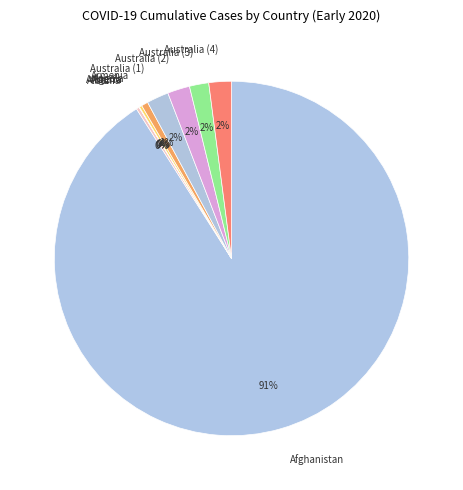

To the nearest percent, what is the difference between the largest and smallest slice percentages?

91%